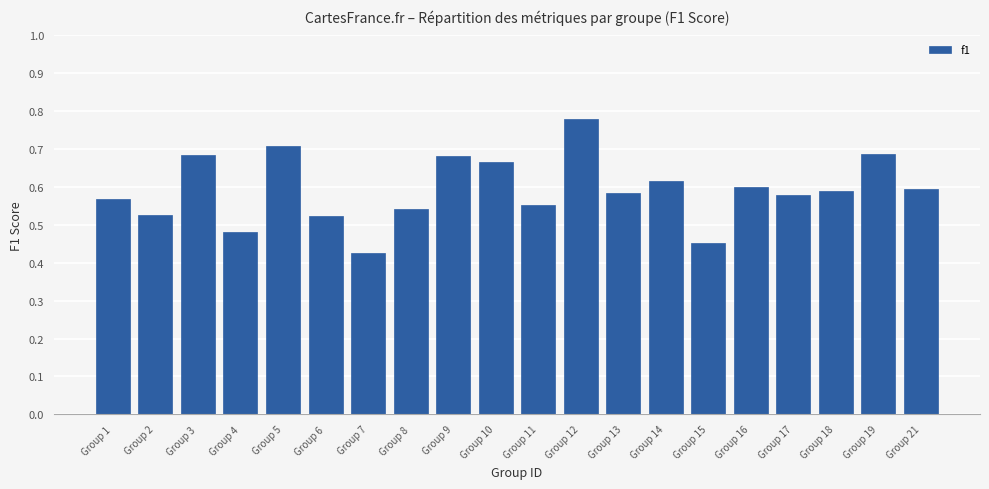

At which category does the chart reach its minimum across all series?

Group 7